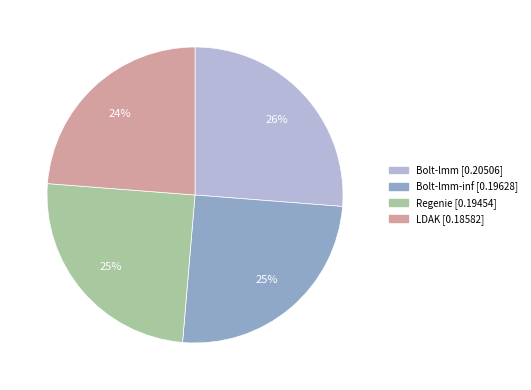

To the nearest percent, what is the difference between the largest and smallest slice percentages?

2%